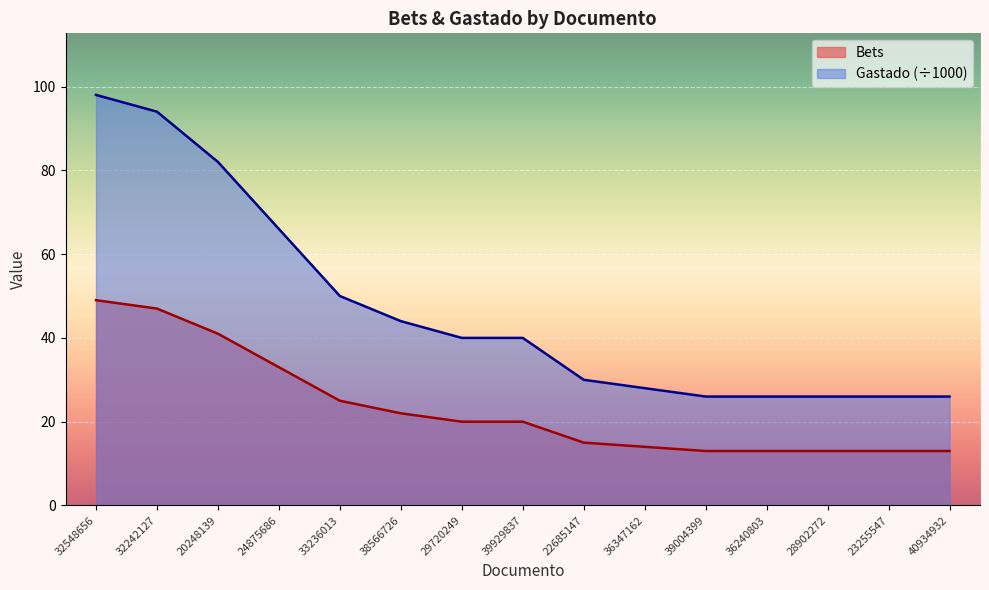

At which category is the sum across all series the highest?

32548656